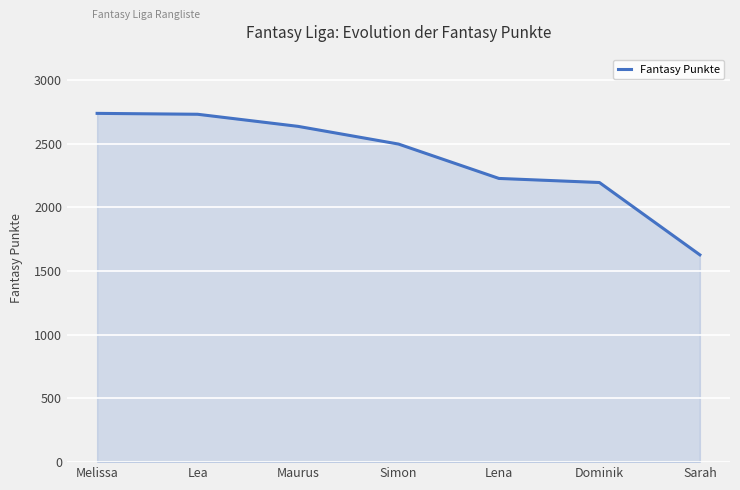

What is the greatest value displayed?

2739